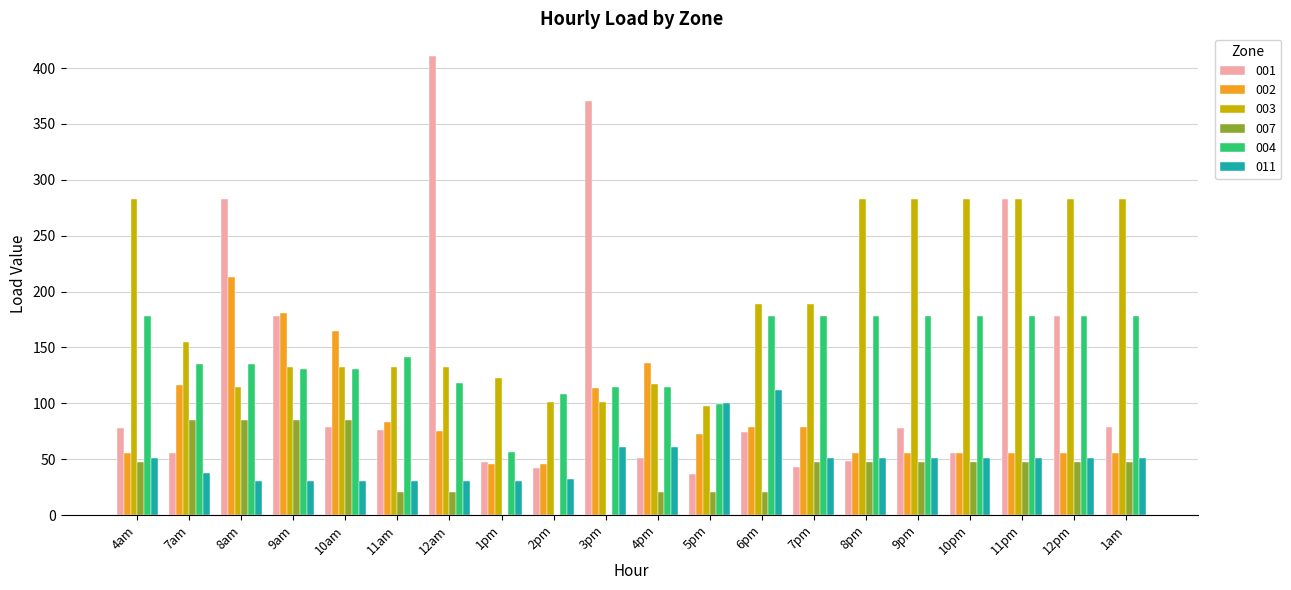

Is the value of 002 at 12pm greater than the value of 003 at 4am?

No